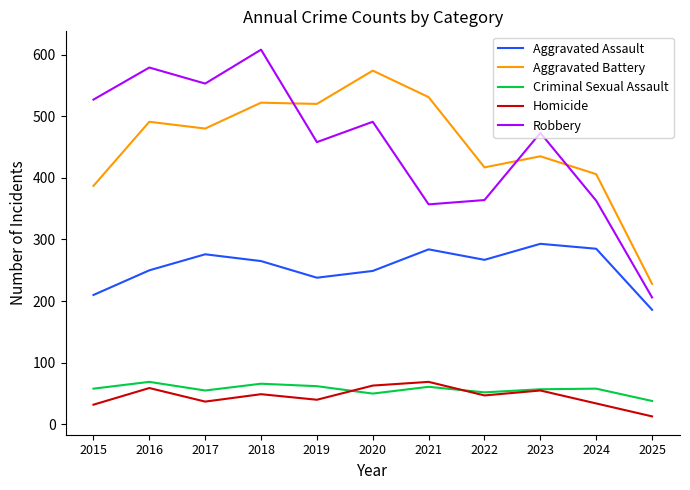

Which series has the widest spread of values?

Robbery